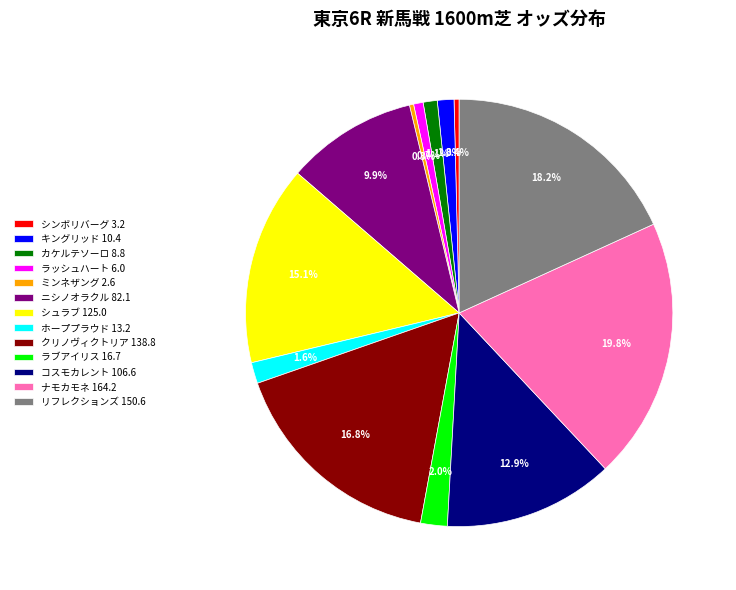

Do ホーププラウド and ラブアイリス together represent more than half of the pie?

No